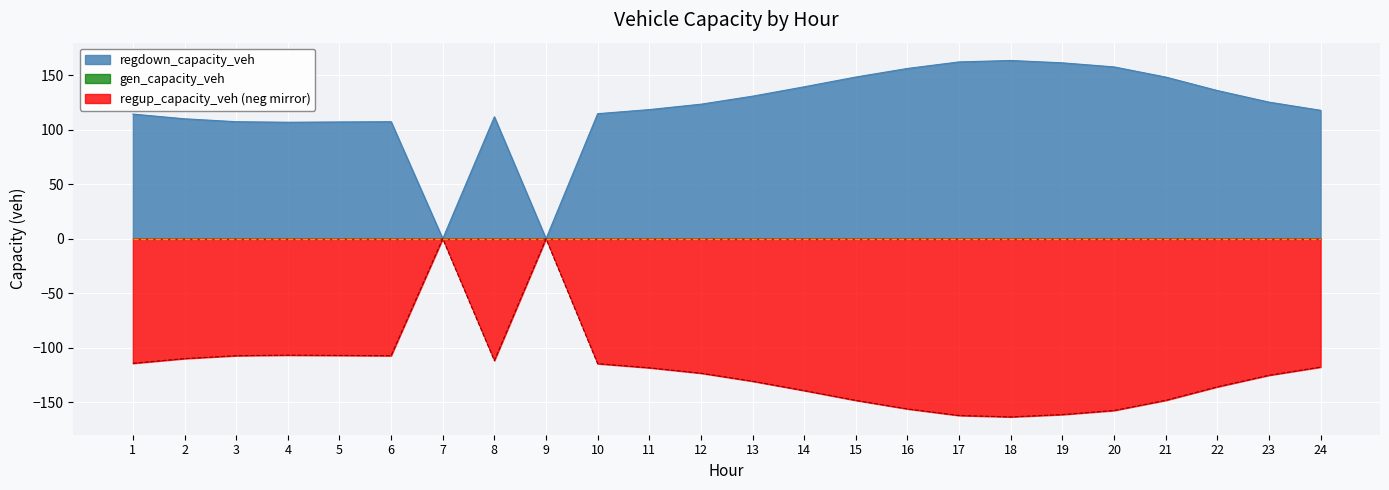

True or false: regdown_capacity_veh and regup_capacity_veh cross at least once.

False